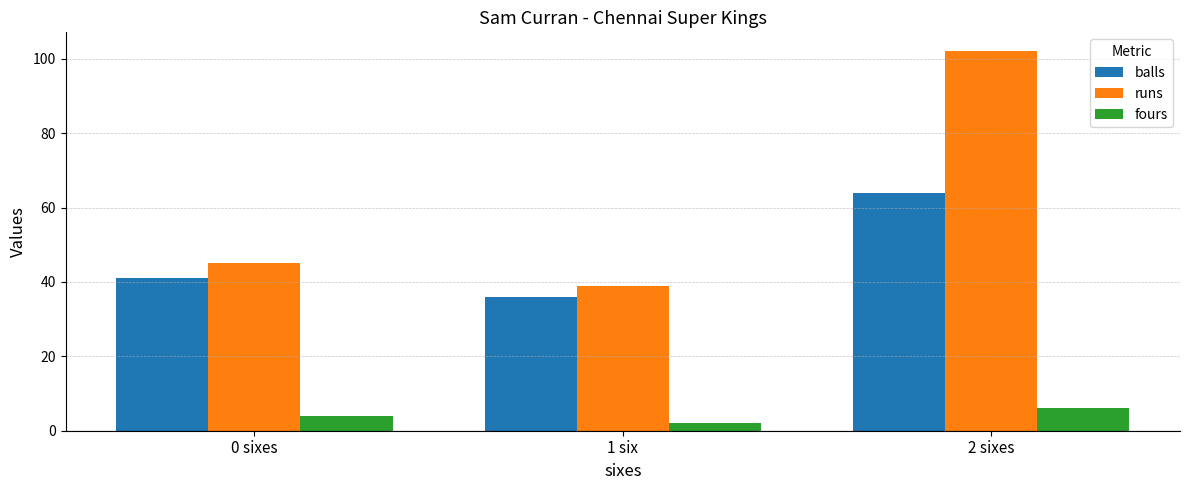

Rank the series by their maximum value, from lowest to highest.

fours, balls, runs